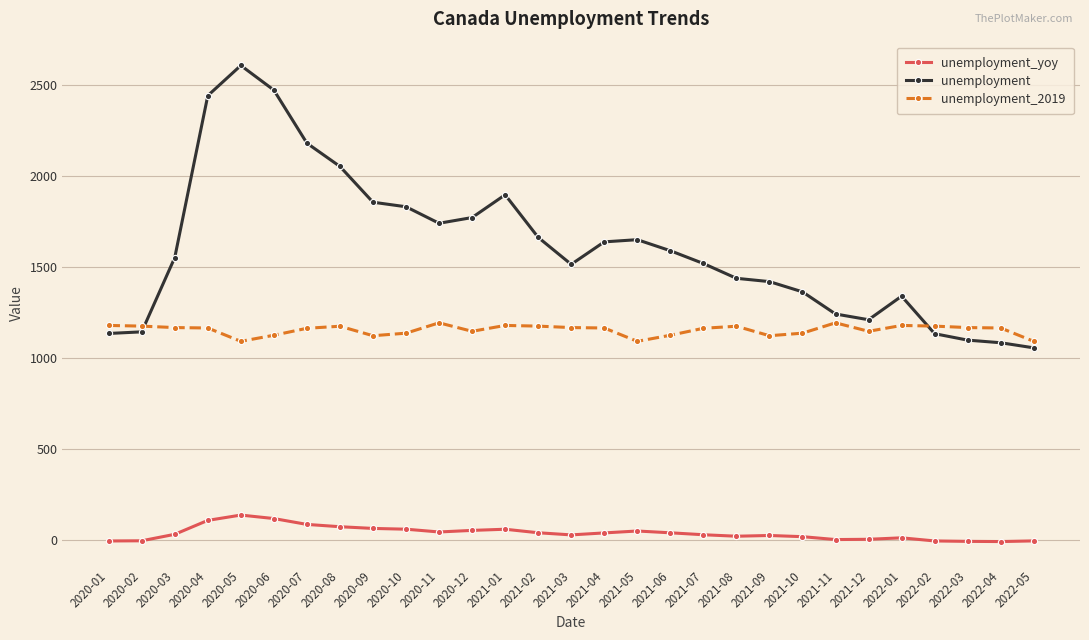

List the series in order of their overall mean, highest first.

unemployment, unemployment_2019, unemployment_yoy